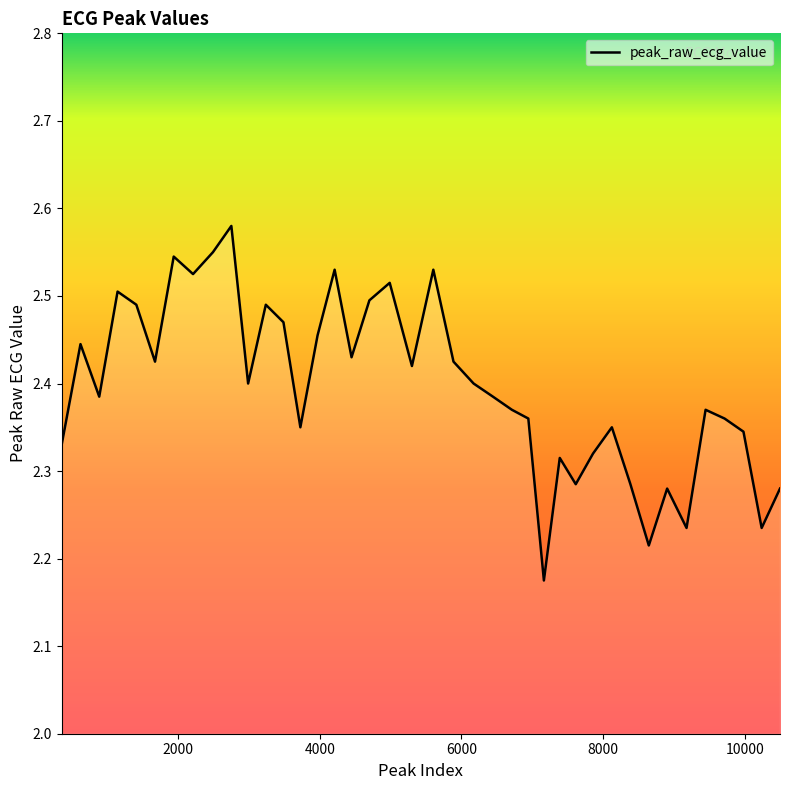

Where is the first local maximum?

618